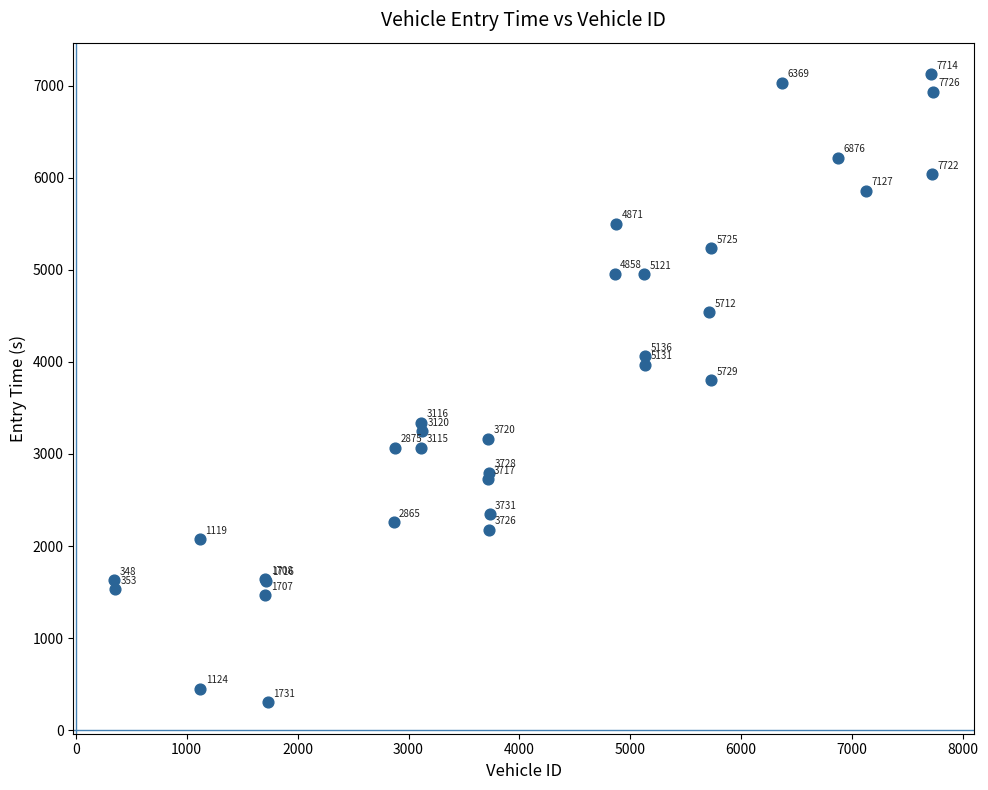

What Y value in the scatter plot is closest to 3714?

3799.7